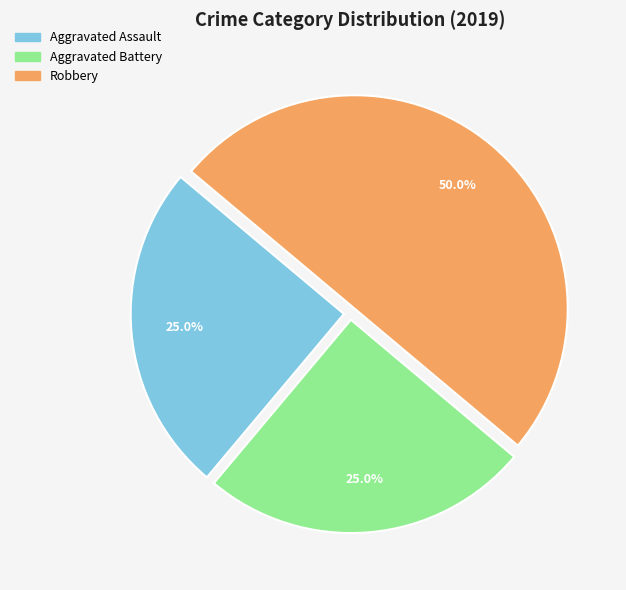

What is the largest slice in the pie chart?

Robbery